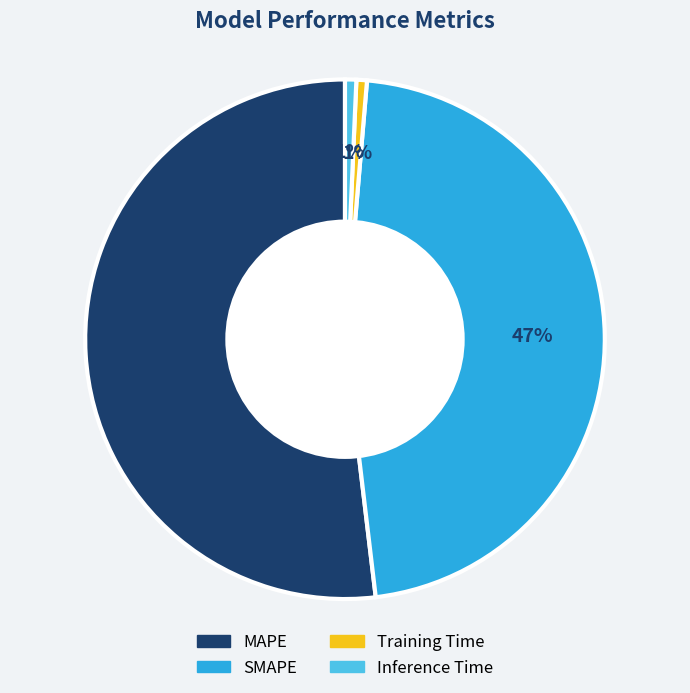

How many slices are in this pie chart?

4